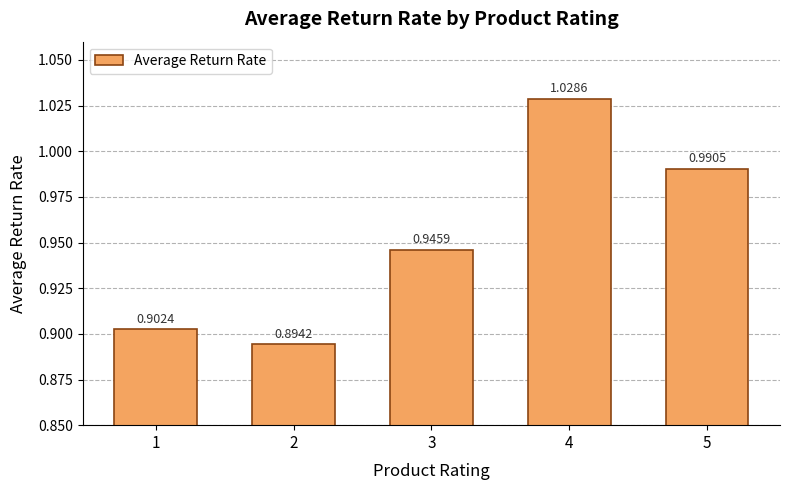

Which has a higher value, 4 or 3?

4